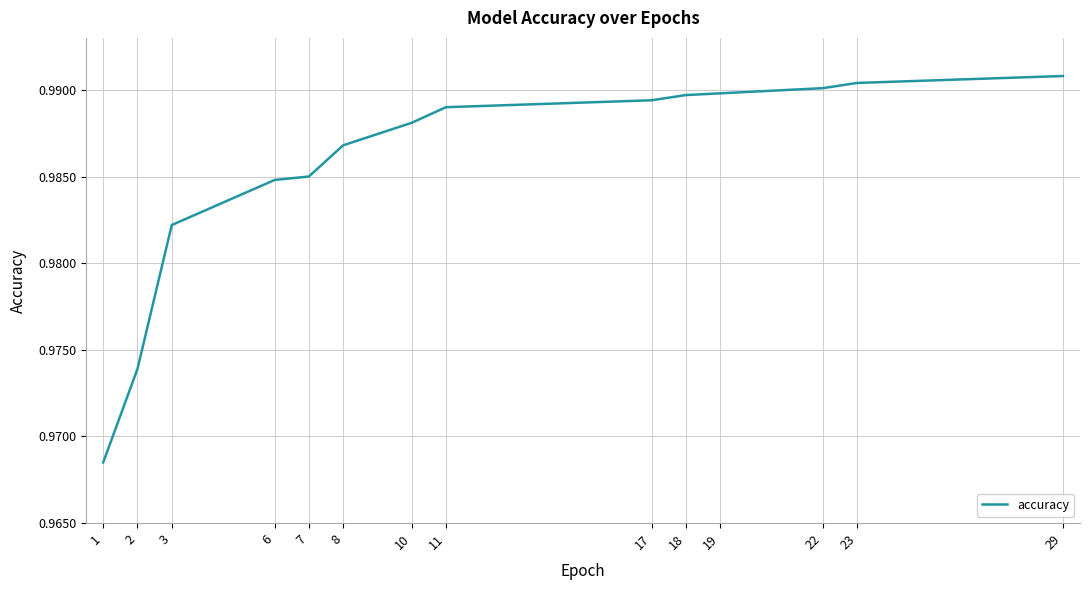

Which has a higher value, 19 or 29?

29